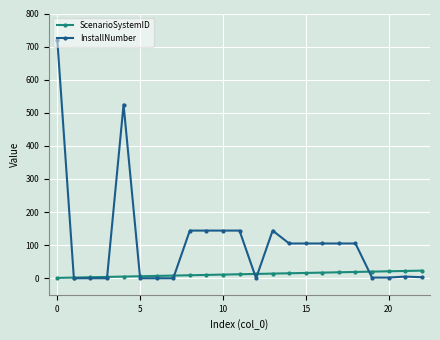

Rank the series by their average value, from lowest to highest.

ScenarioSystemID, InstallNumber